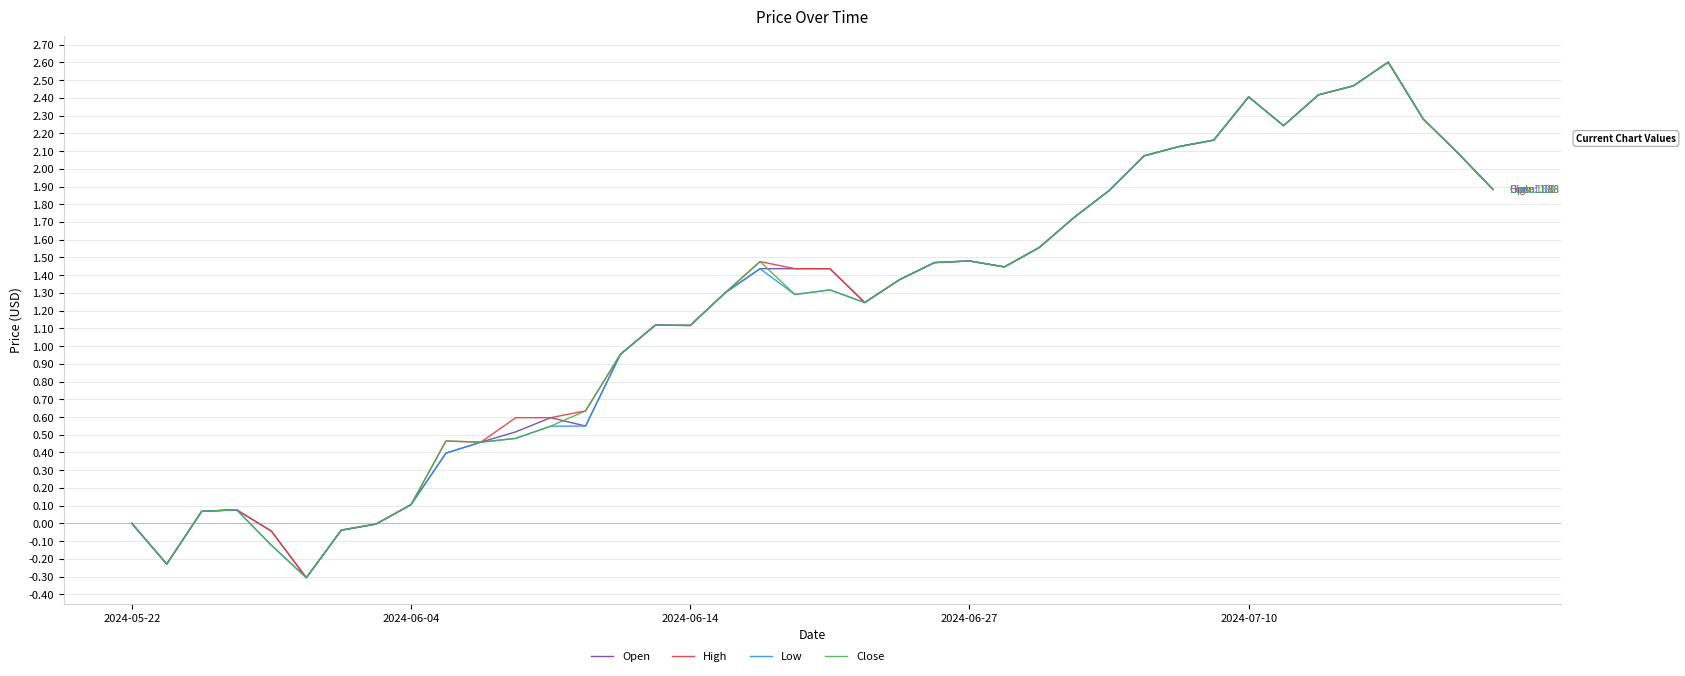

What is the lowest value of the Low series?

-0.3